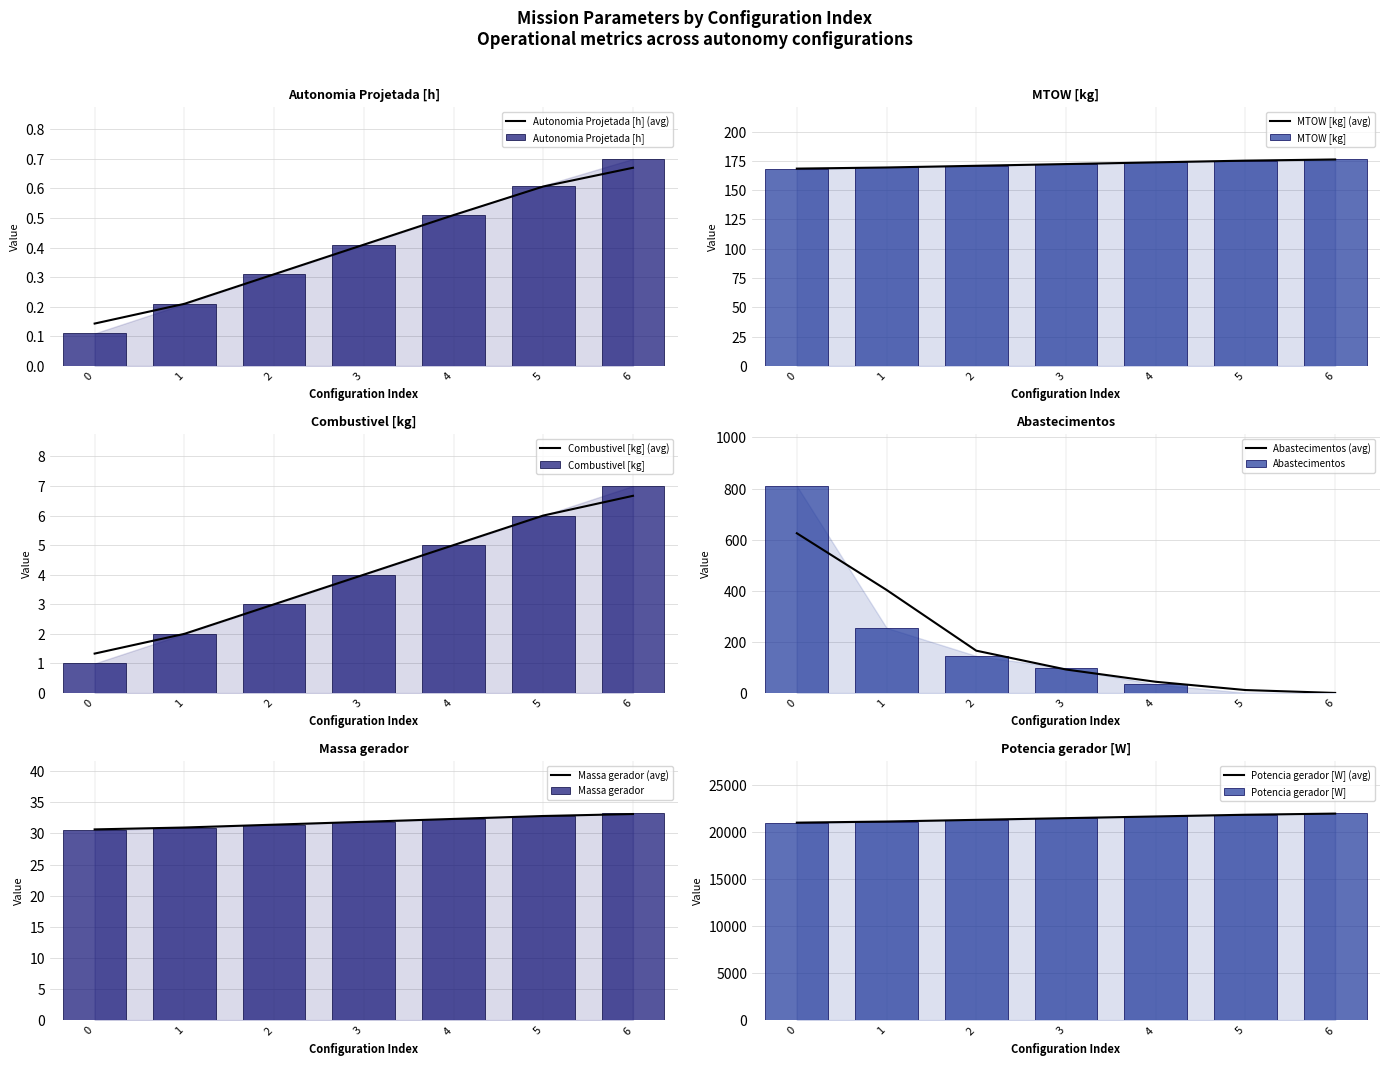

What is the value of the MTOW [kg] bar at the 6th from the left?

175.2